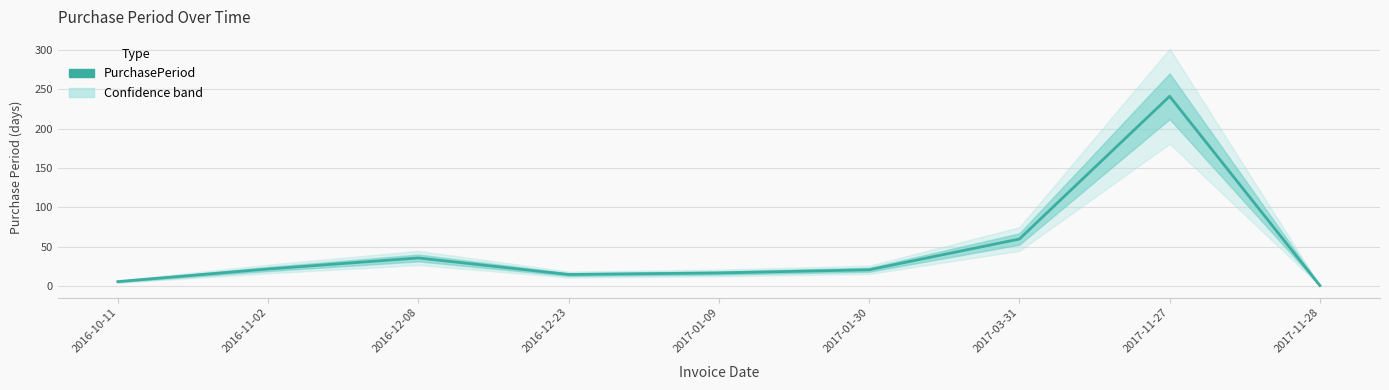

Where is the first local minimum?

2016-12-23